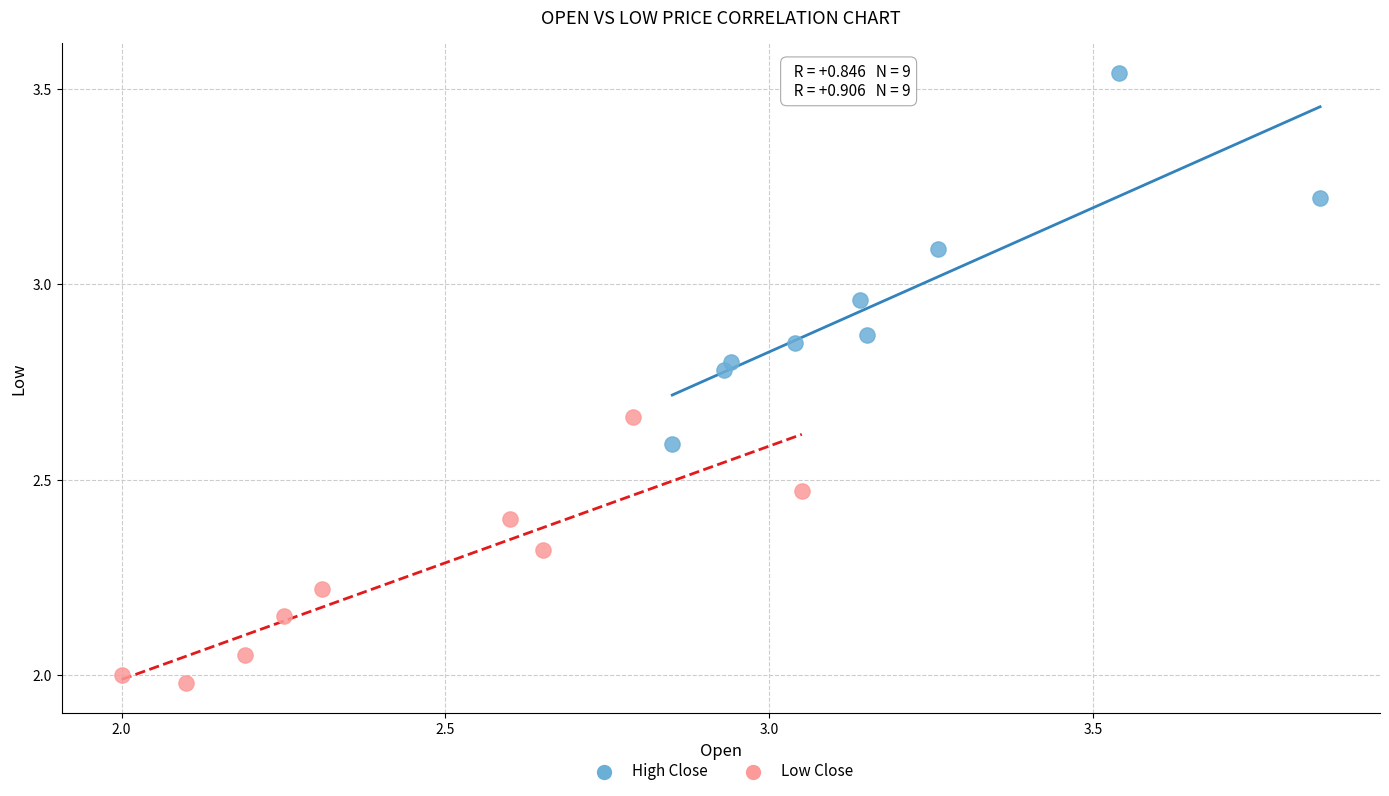

Which series reaches the minimum Y coordinate?

Low Close